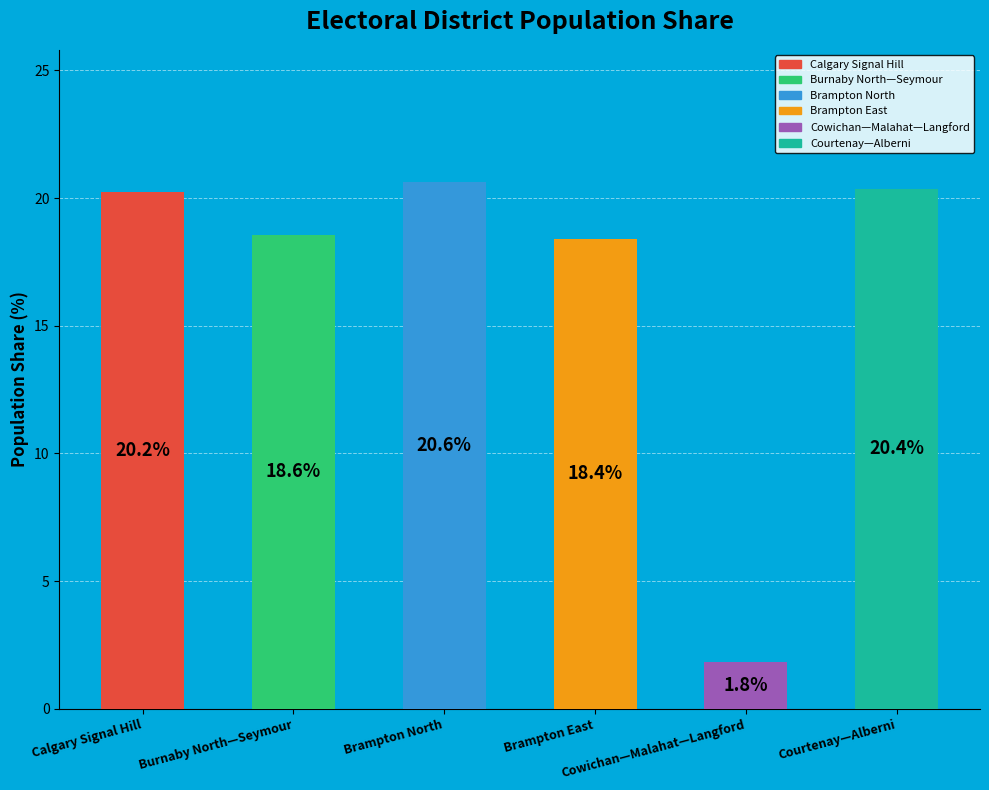

Count the number of slices in the pie.

6